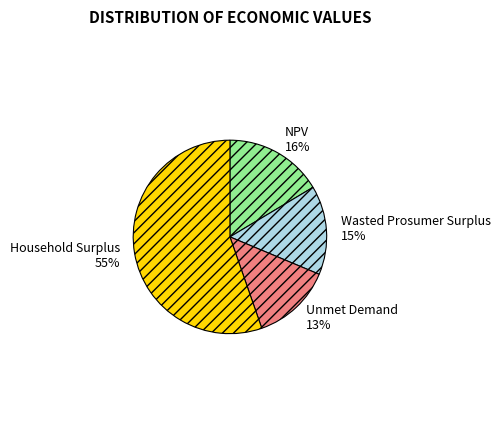

How many slices are in this pie chart?

4